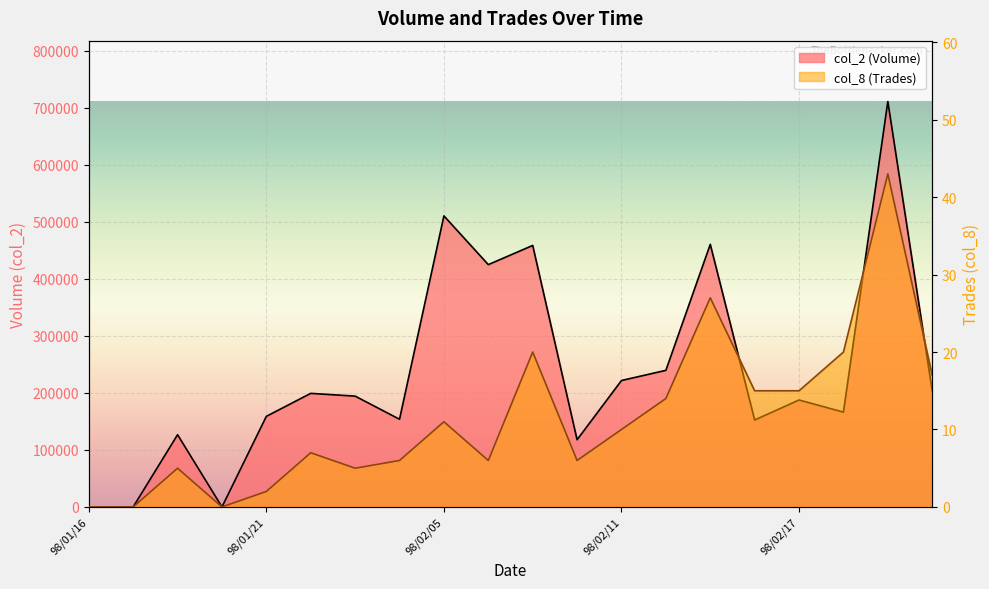

What is the difference between the second highest and minimum values in the col_2 (Volume) series?

510420